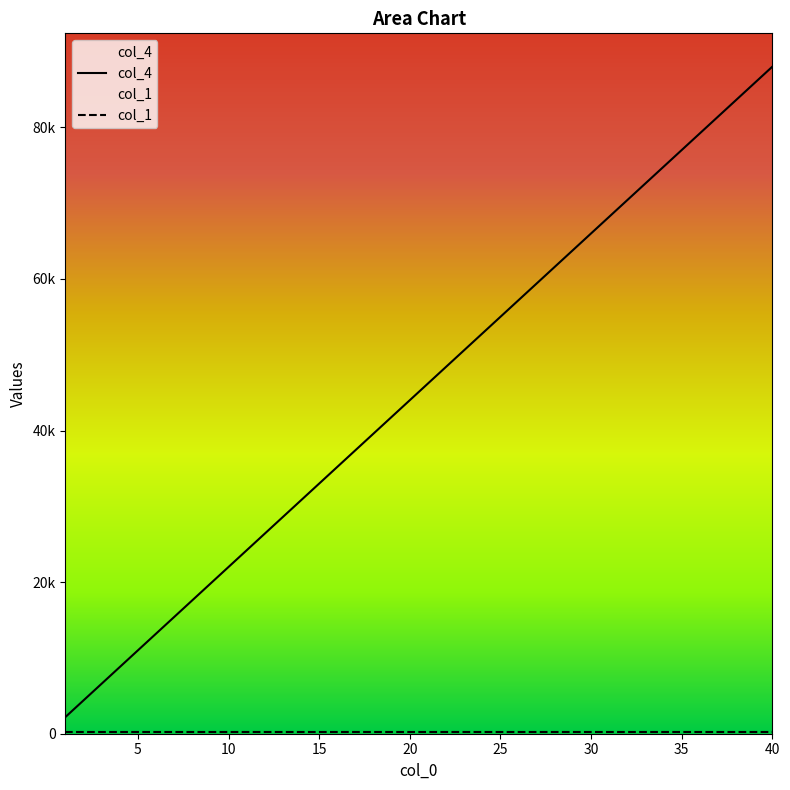

What is the change in value from 21 to 32?

+24200